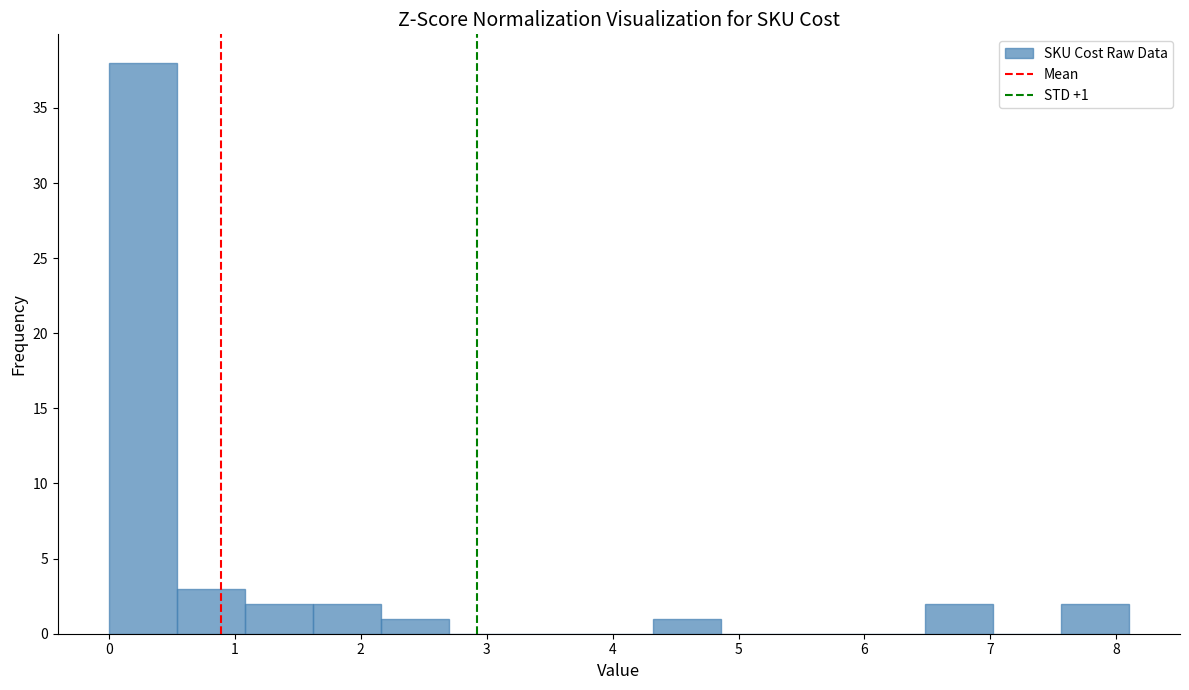

Over which range of the x-axis is the bar tallest?

0.00 to 0.54